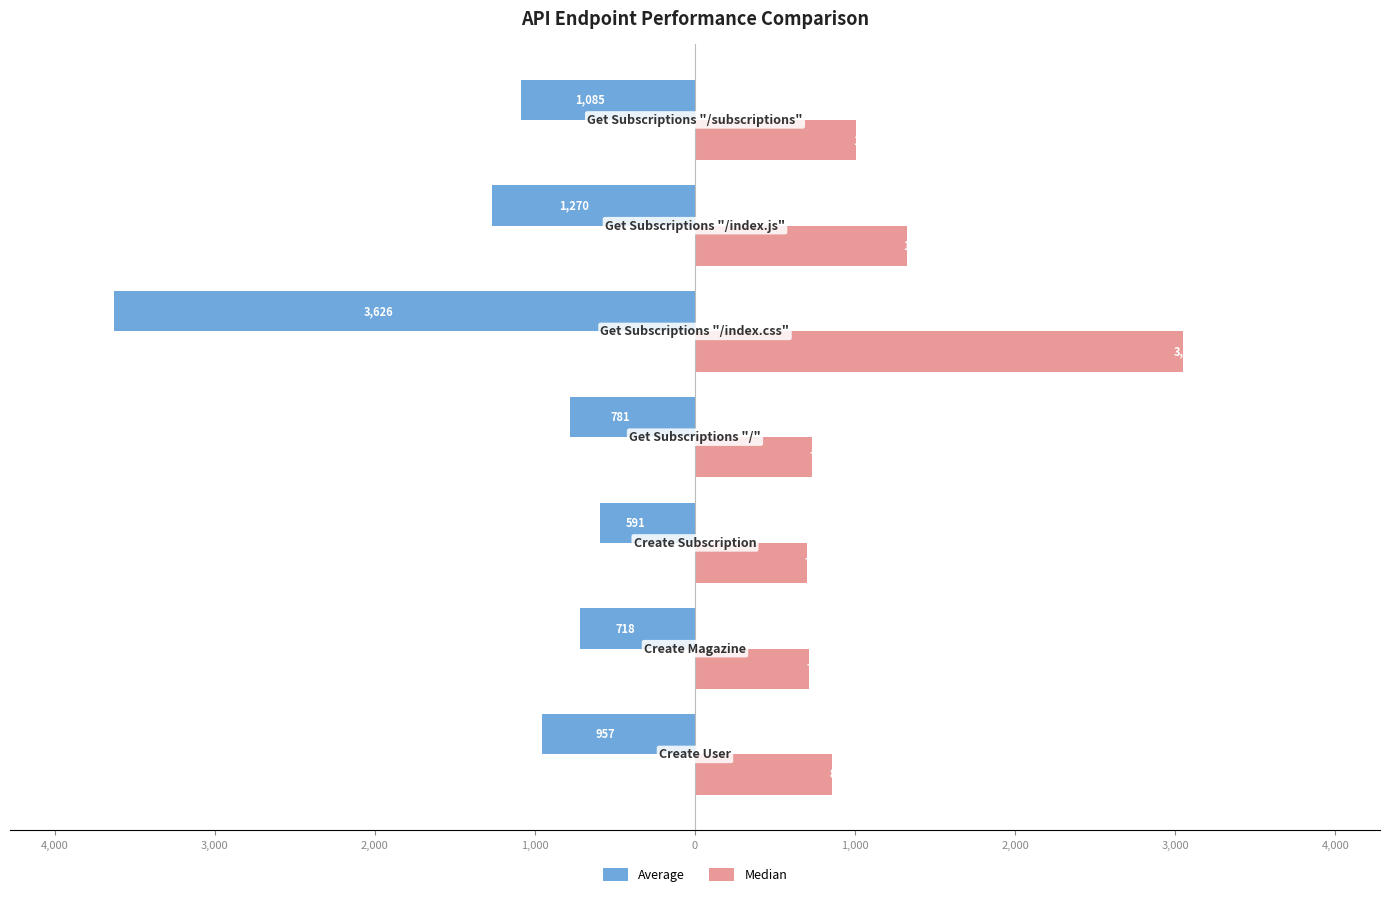

What is the value of the Median bar at the 1st from the left?

856